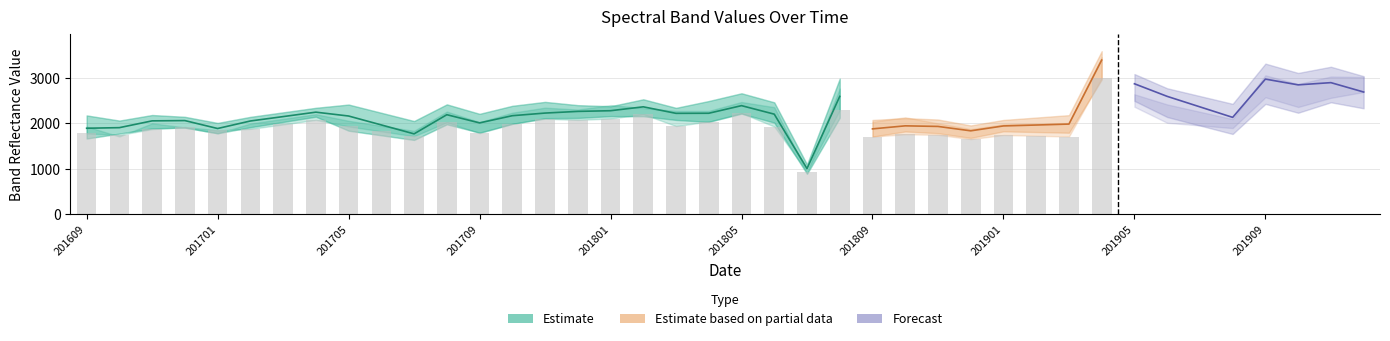

What is the difference between the highest and lowest values at 201910?

879